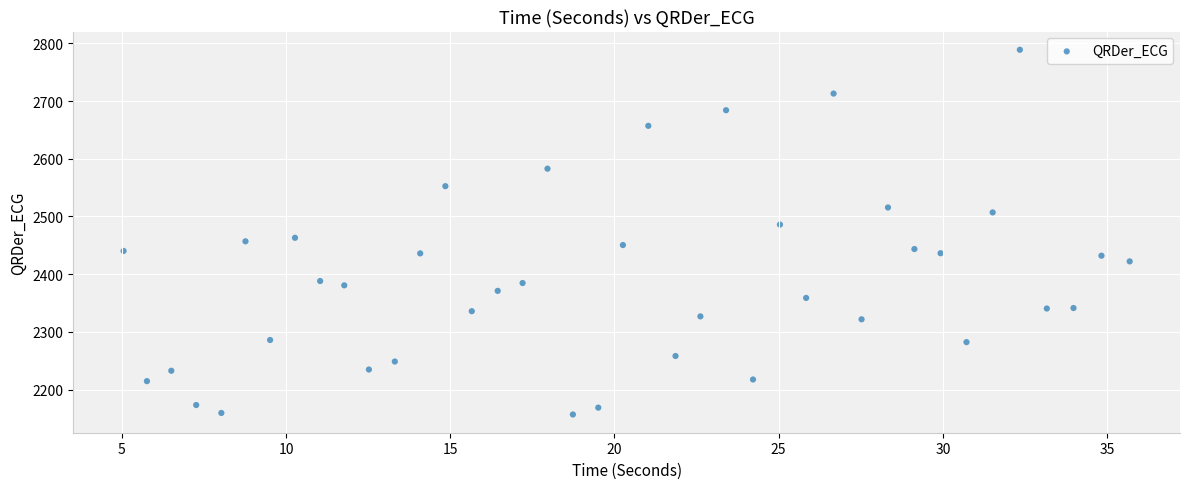

What is the range of X values (max minus min)?

30.6